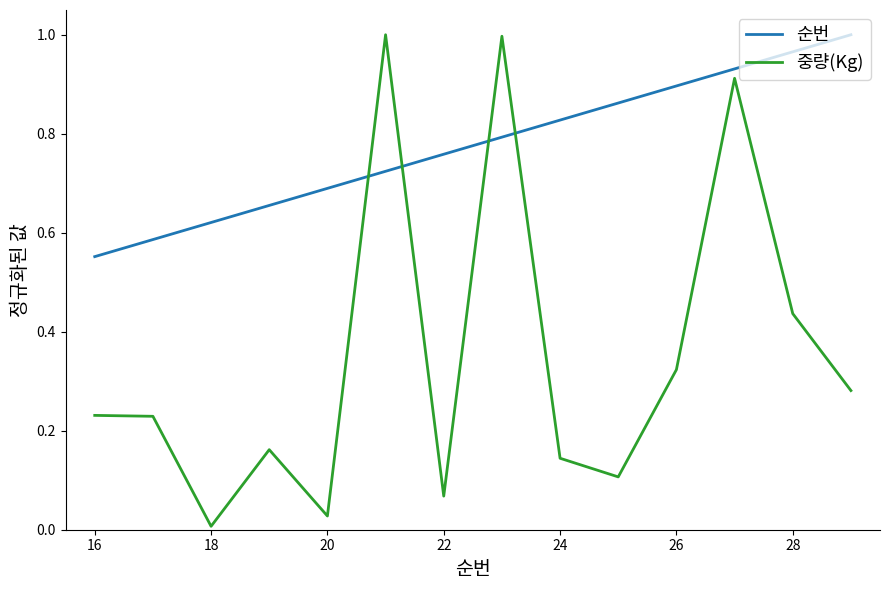

After their last crossing, which series has the higher values: 중량(Kg) or 순번?

순번